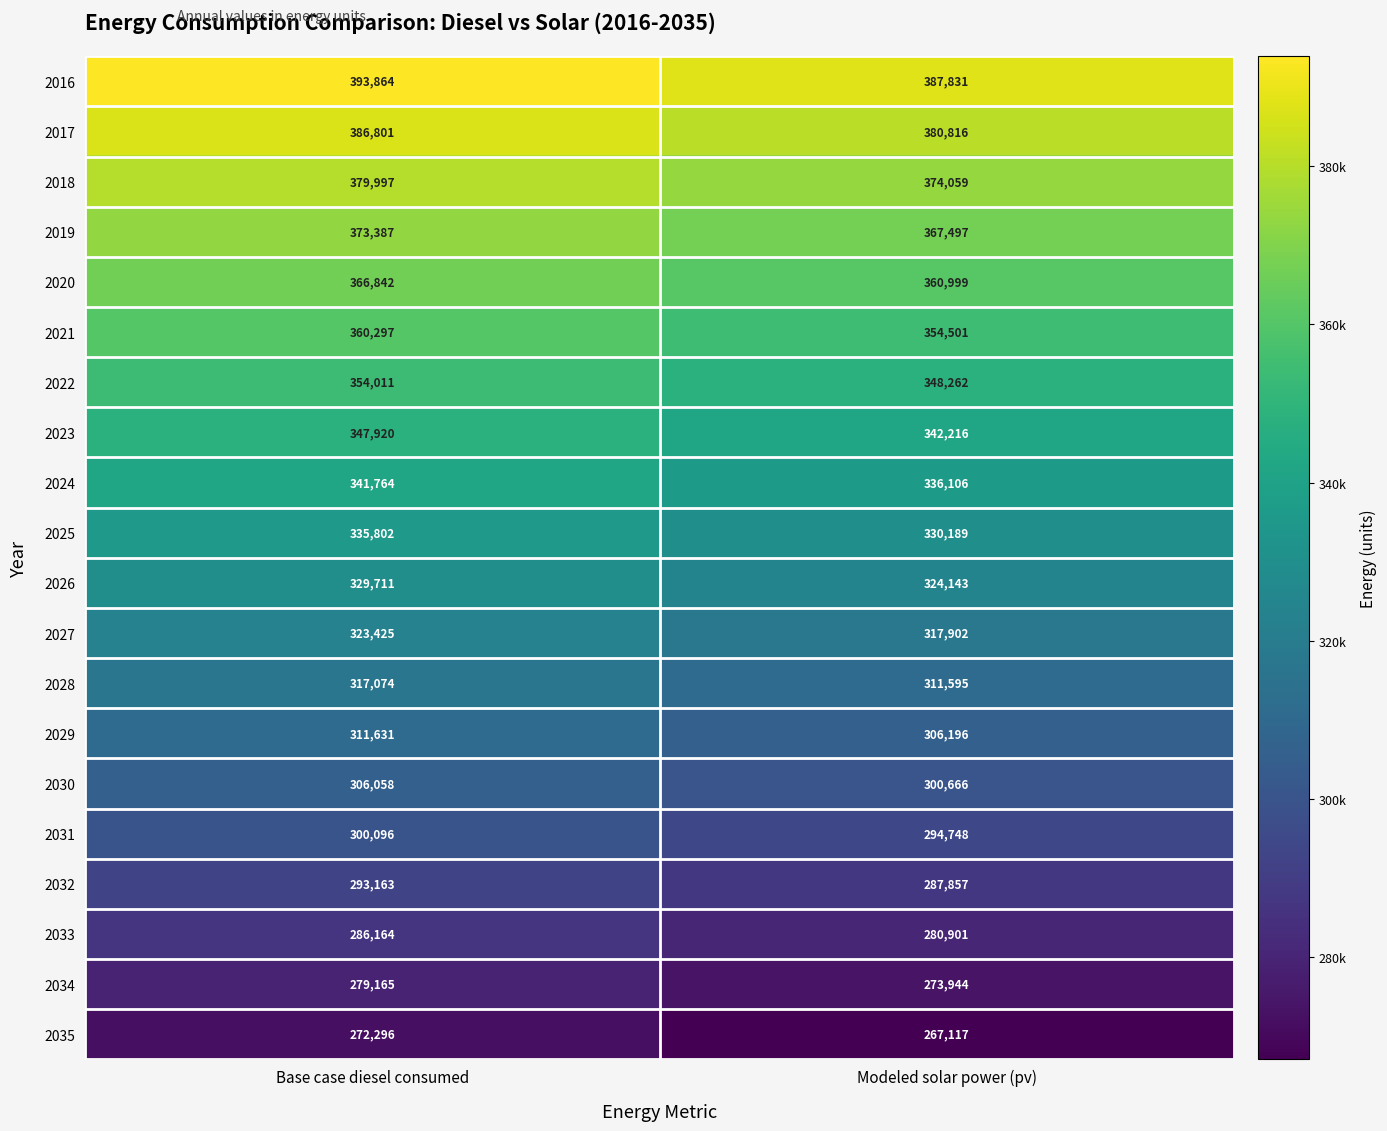

The value of 2016 at Base case diesel consumed is 393864. True or false?

True